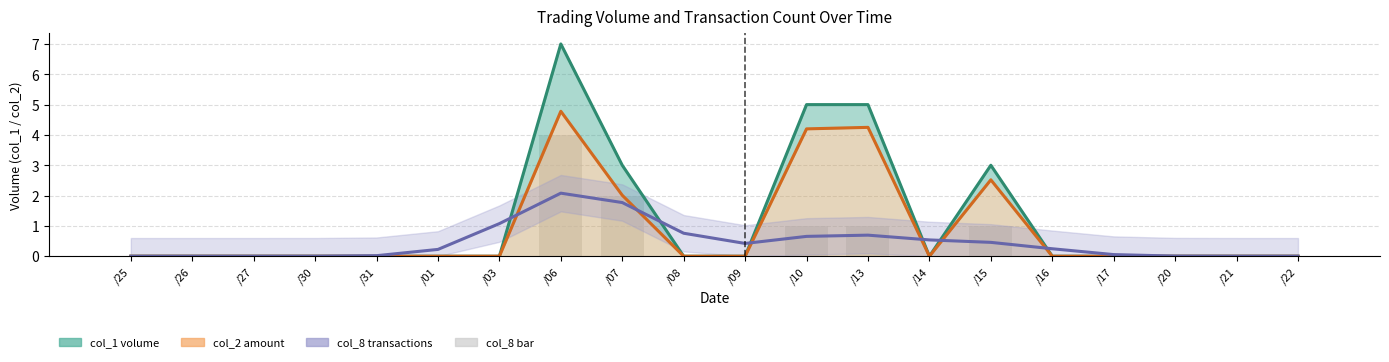

Are the bars horizontal?

No